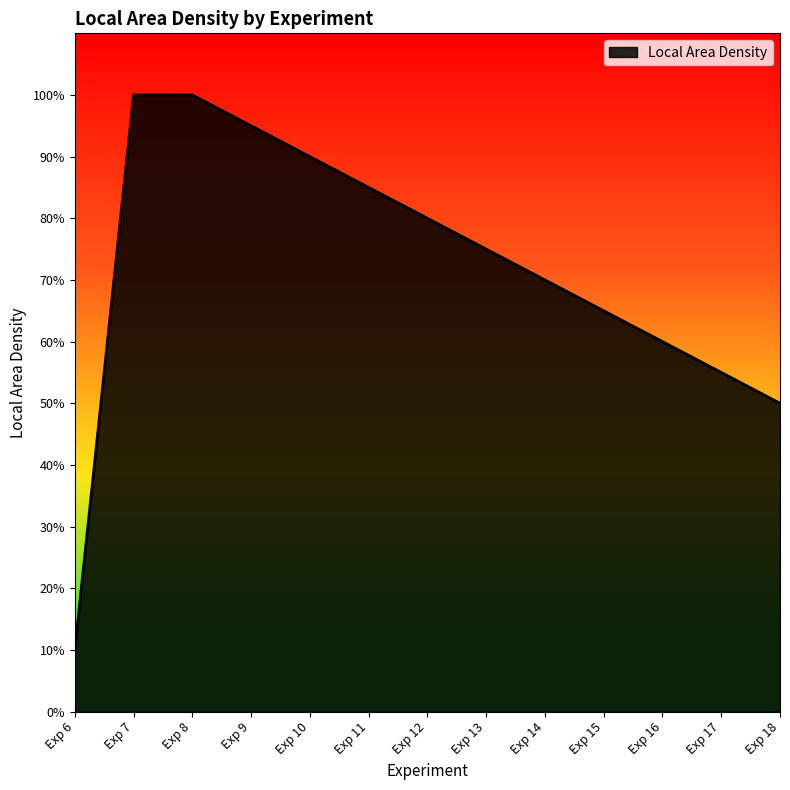

Reading left to right, transcribe all the data shown in this chart.

0.1	1.0	1.0	0.9	0.9	0.8	0.8	0.8	0.7	0.7	0.6	0.6	0.5